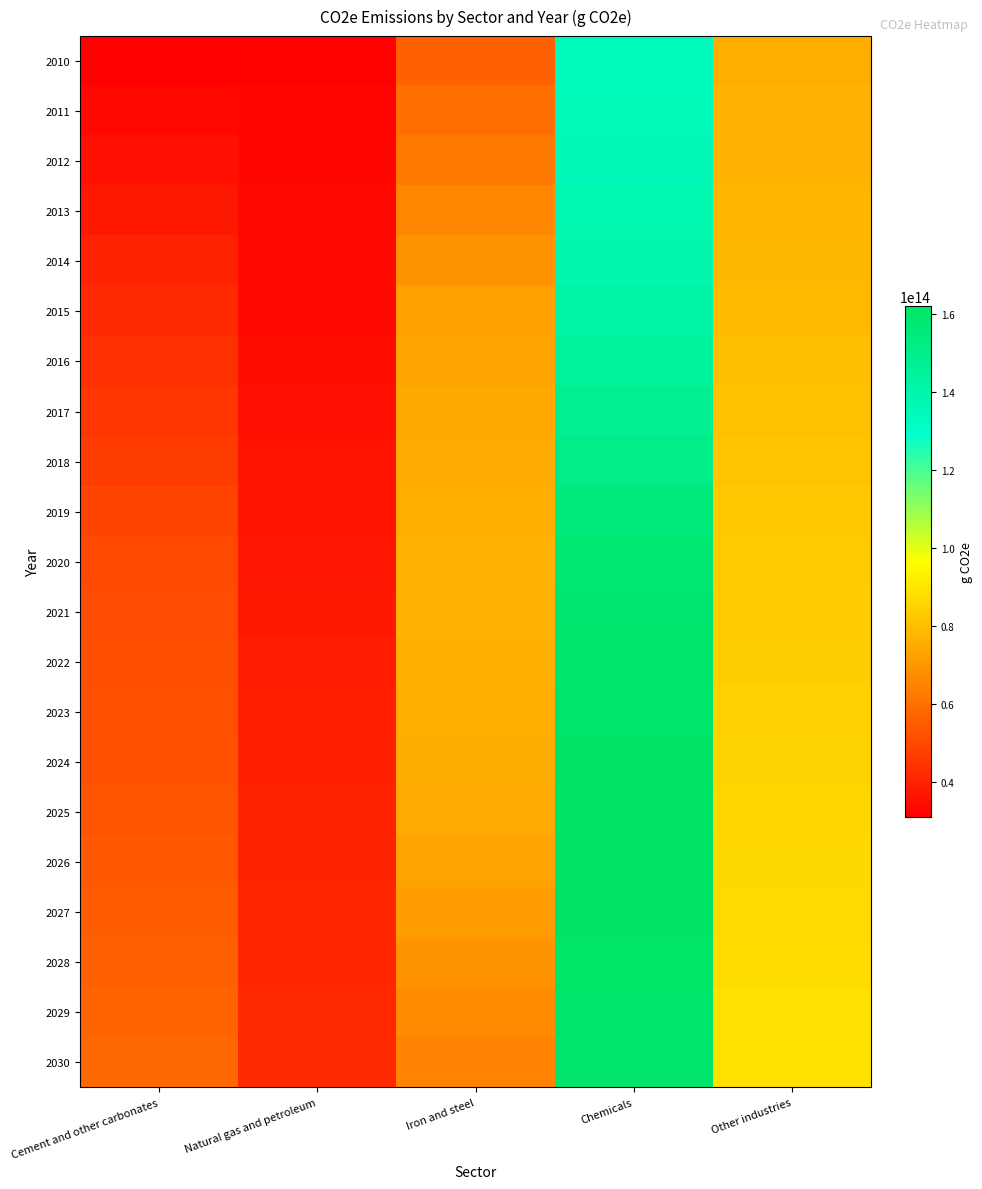

List the series in order of their peak value, highest first.

2025, 2026, 2024, 2027, 2028, 2023, 2029, 2030, 2022, 2021, 2020, 2019, 2018, 2017, 2016, 2015, 2014, 2013, 2012, 2011, 2010